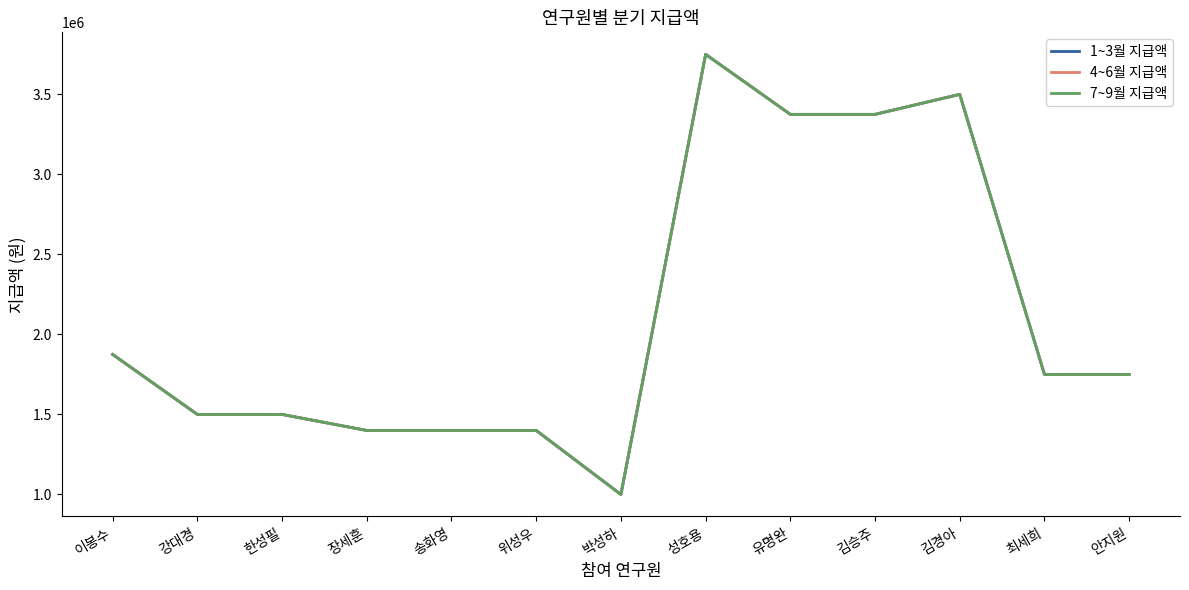

What is the label of the 5th point from the right?

유명완